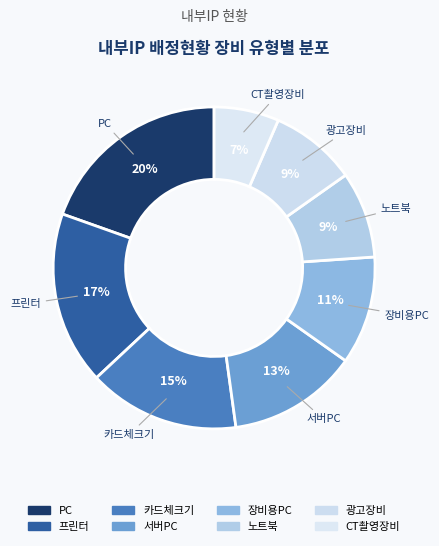

Which slice is the largest?

PC